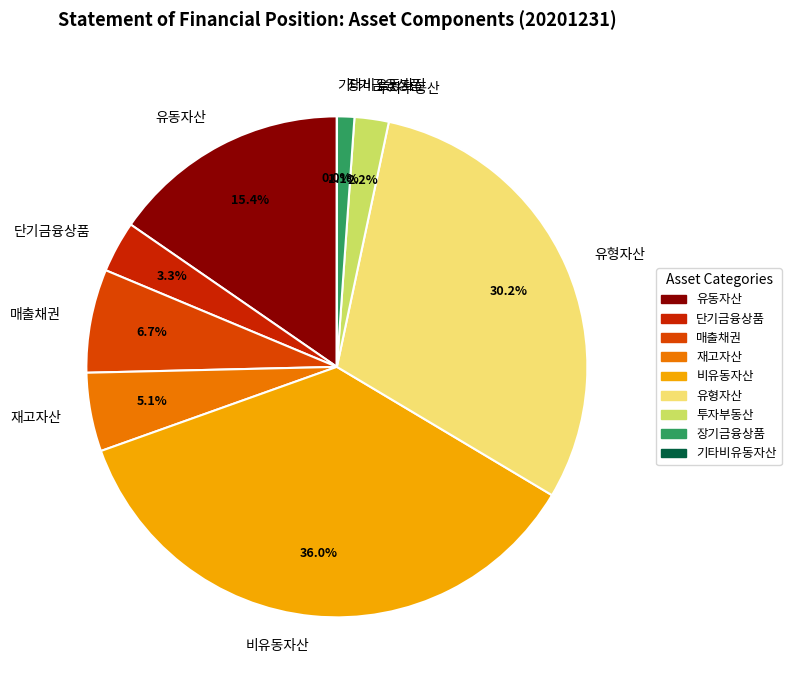

Rank the categories by value from lowest to highest.

지분법적용 투자지분, 기타비유동자산, 장기금융상품, 투자부동산, 단기금융상품, 재고자산, 매출채권, 유동자산, 유형자산, 비유동자산